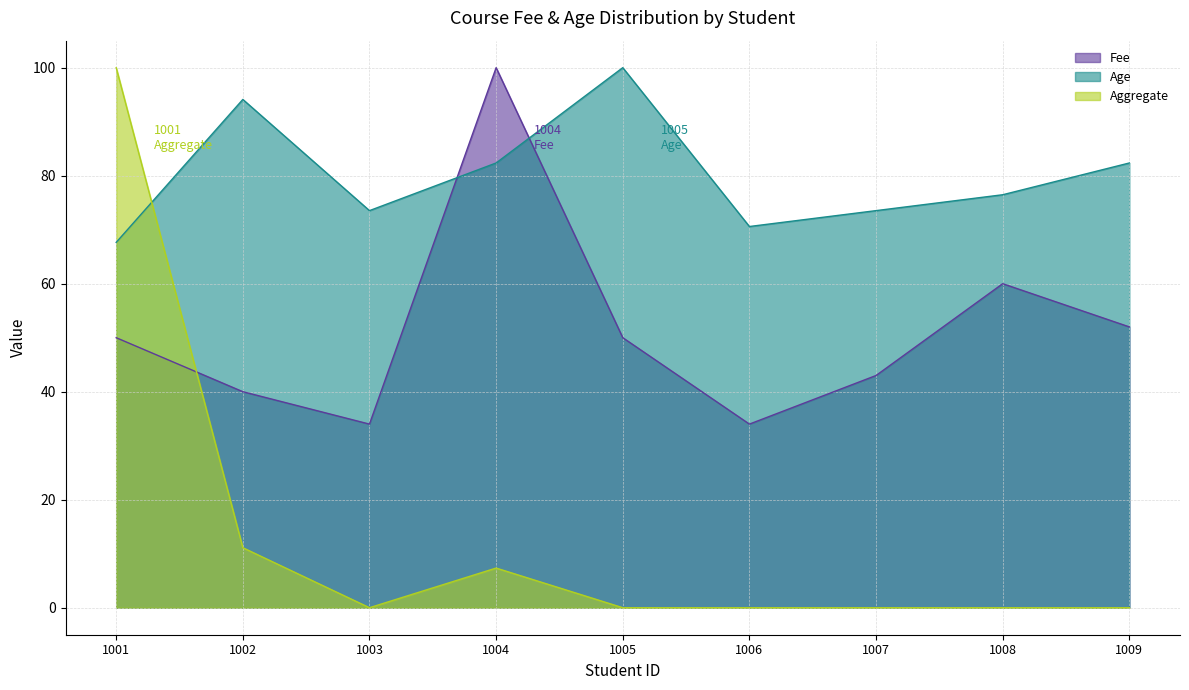

How many lines are shown in the chart?

3